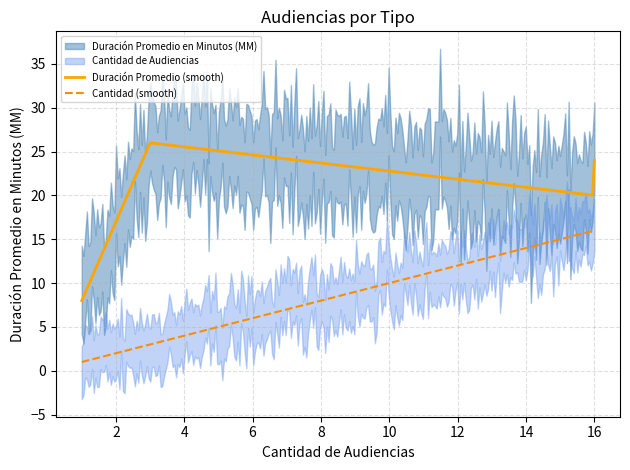

What is the minimum value for Cantidad (smooth)?

1.0